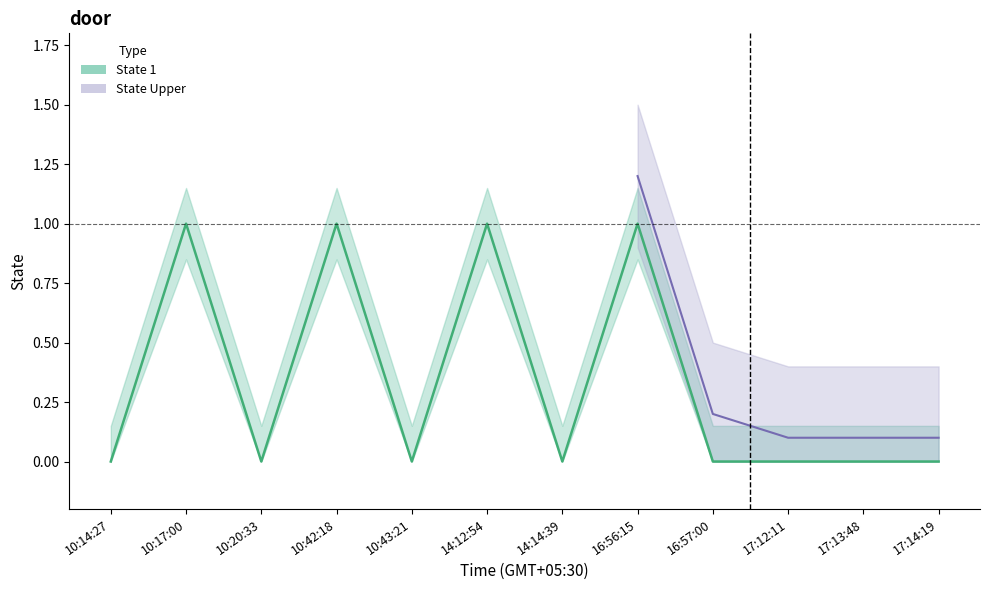

Which has a higher value, 10:42:18 or 14:12:54?

10:42:18